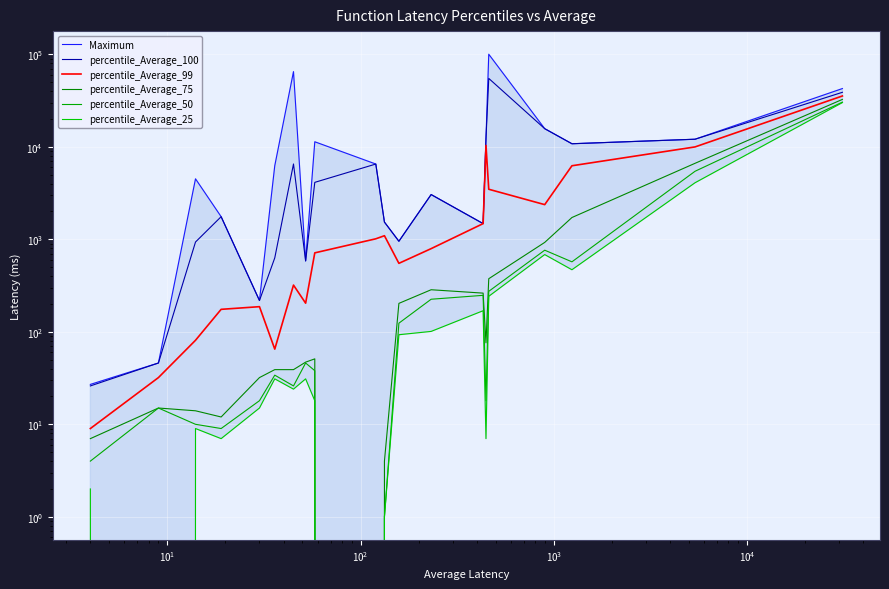

How many values in the percentile_Average_75 series are below 51?

10